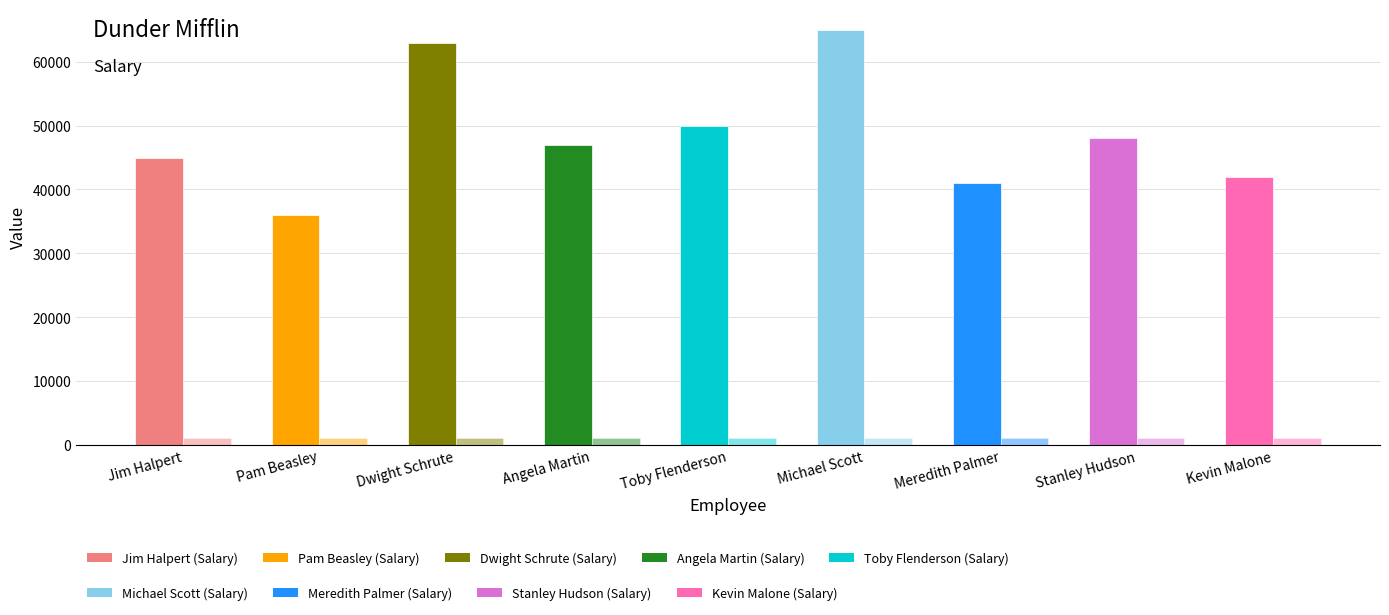

What is the total value across all series at Pam Beasley?

37002